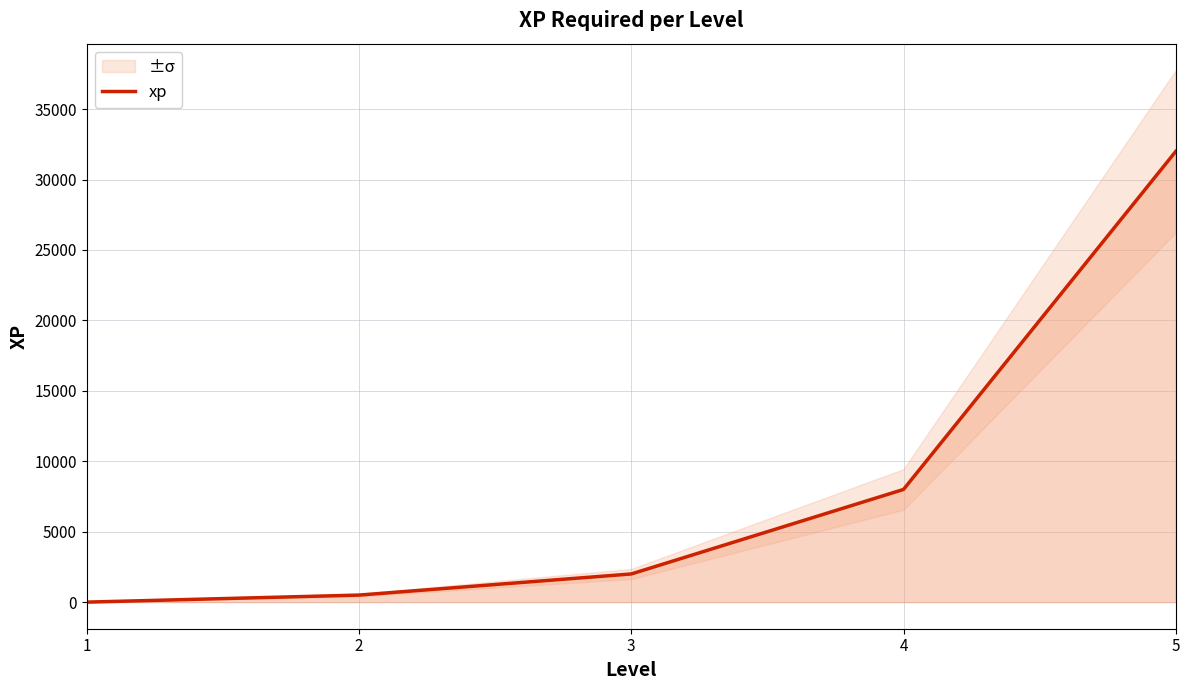

Count the number of data series in this chart.

1